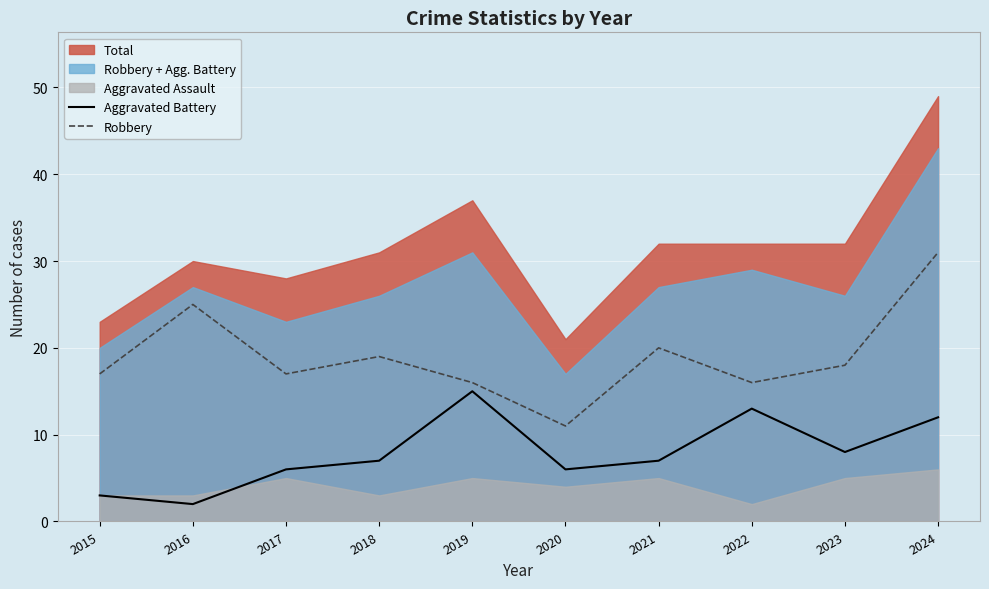

At which category is the sum across all series the highest?

2024